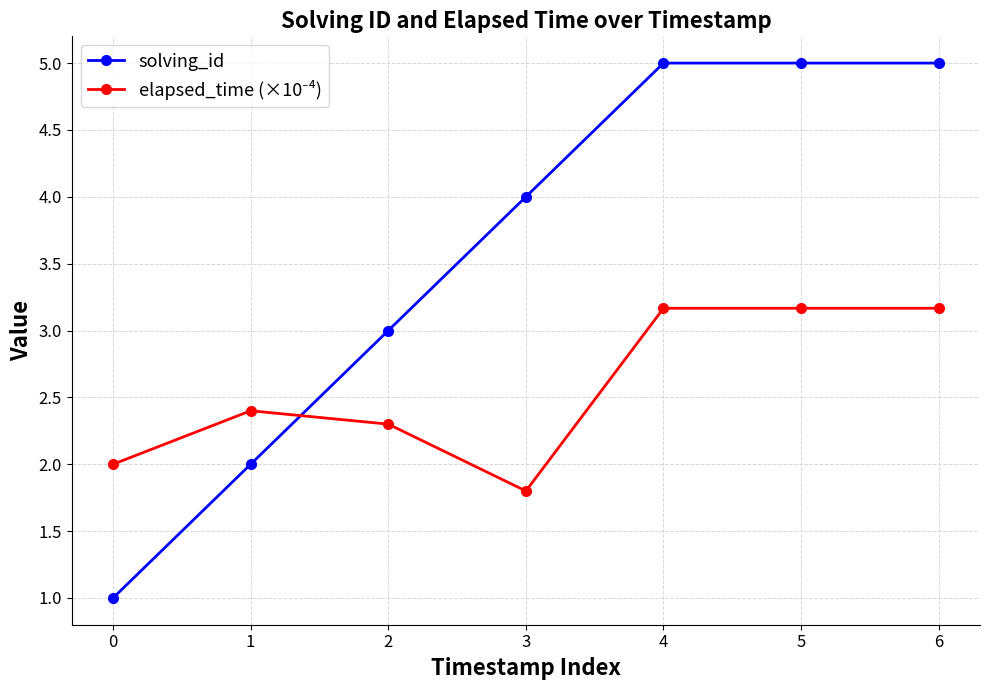

Does the chart have visible grid lines?

Yes